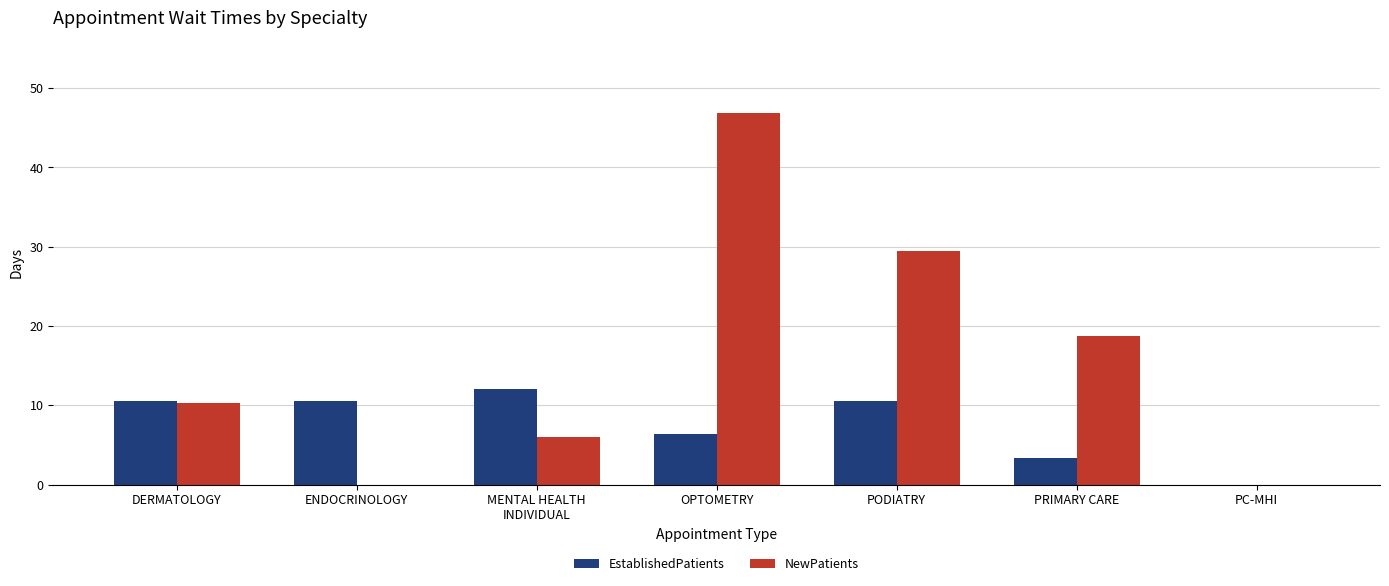

Which series has the widest spread of values?

NewPatients